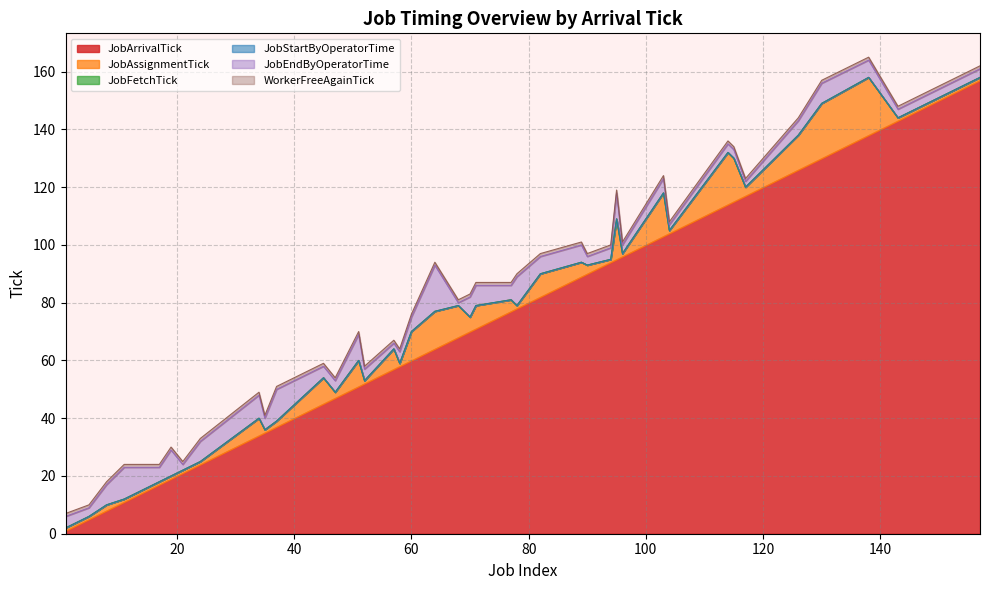

Rank the categories by JobFetchTick value from highest to lowest.

130, 138, 143, 157, 126, 103, 115, 114, 95, 96, 117, 104, 89, 90, 94, 82, 78, 70, 77, 64, 68, 71, 60, 57, 45, 51, 47, 58, 52, 35, 37, 34, 24, 19, 21, 17, 11, 8, 5, 1